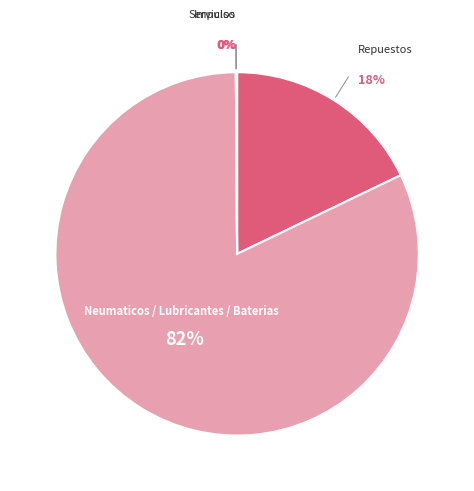

To the nearest percent, what is the average slice percentage?

25%